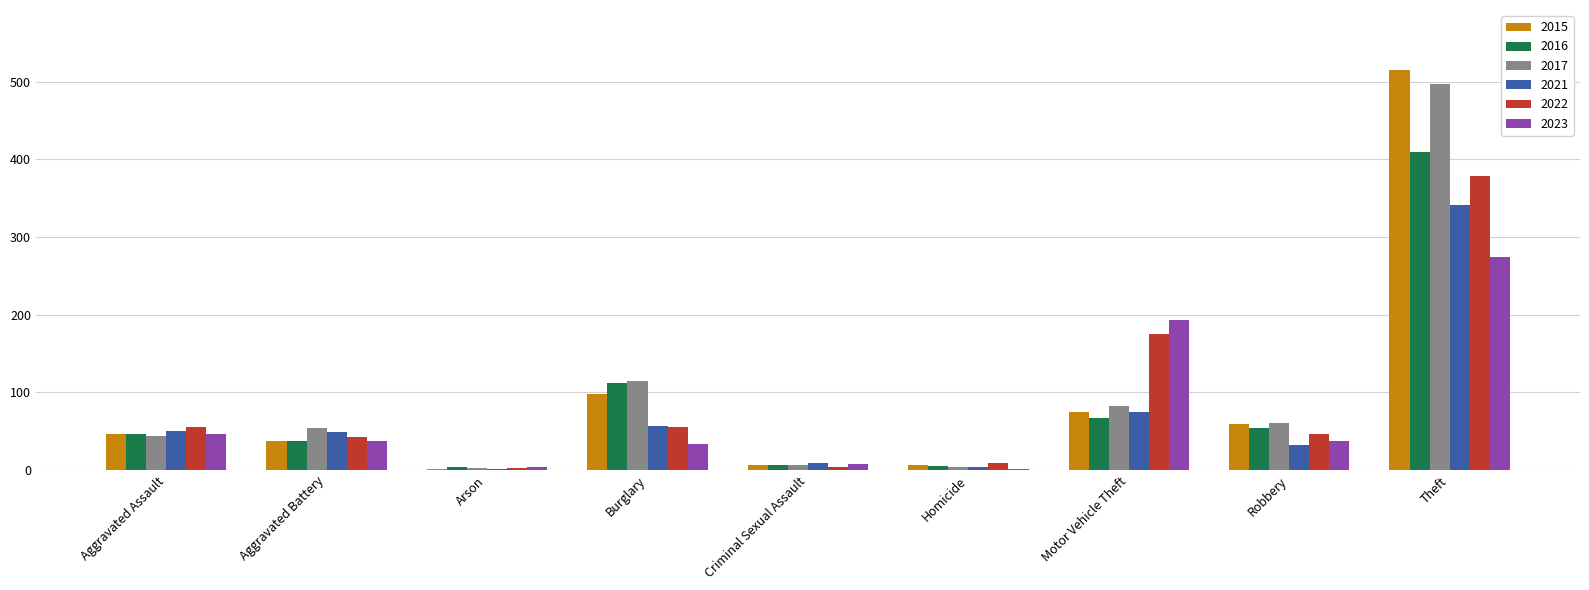

Are the bars grouped side by side (vs. stacked)?

Yes